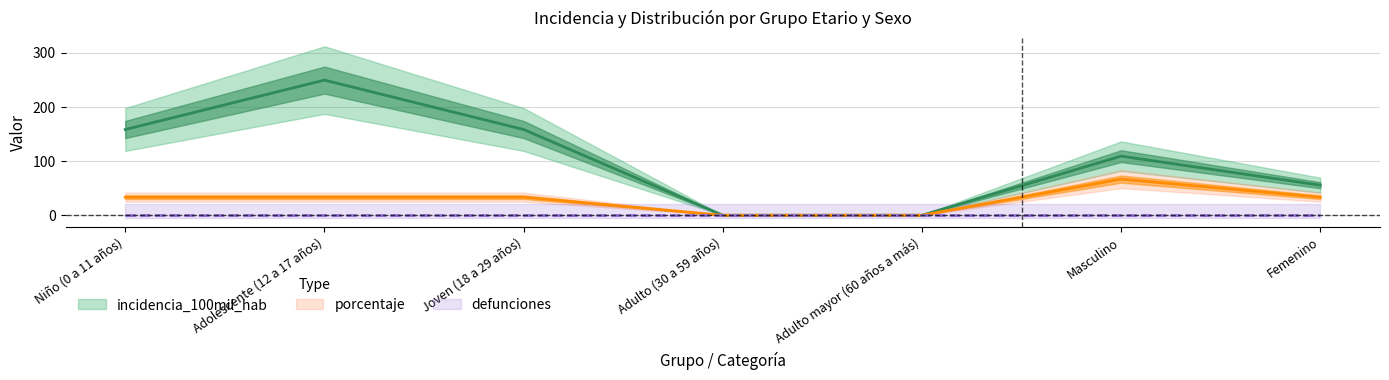

What is the total value across all series at Niño (0 a 11 años)?

191.6